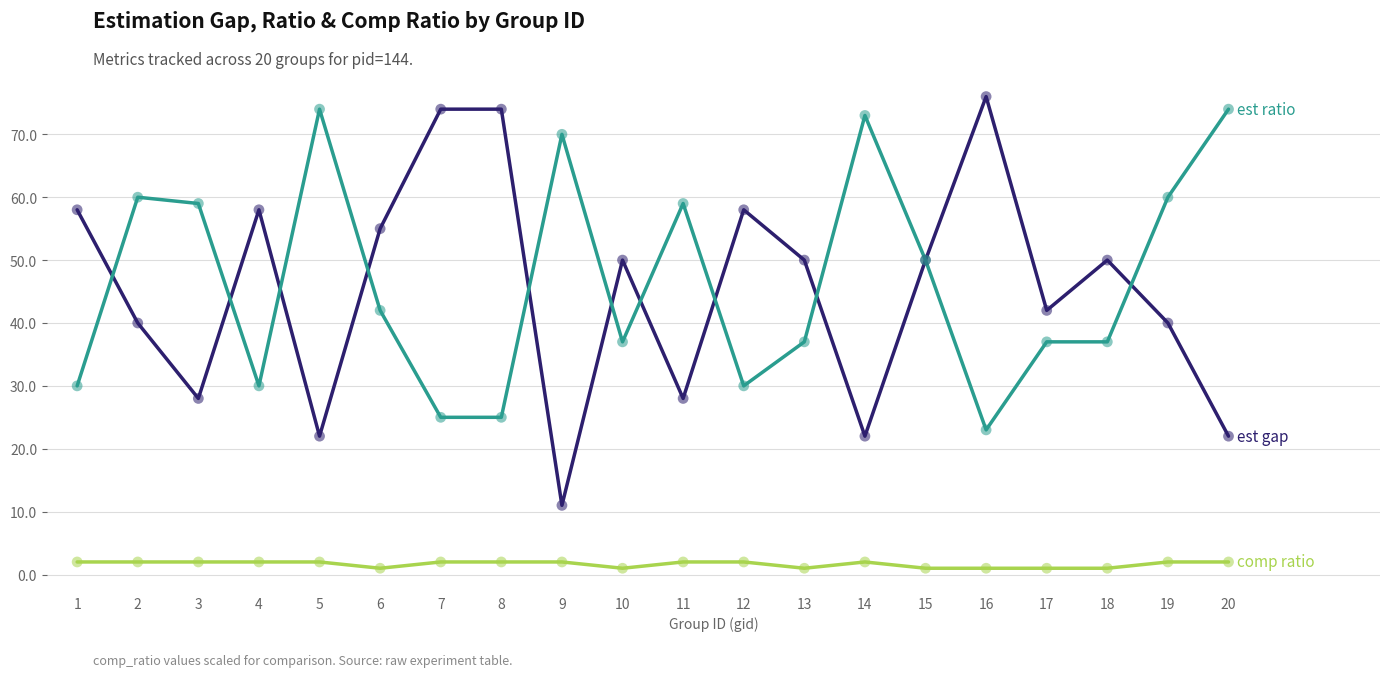

What is the spread (max minus min) of values at 3?

57